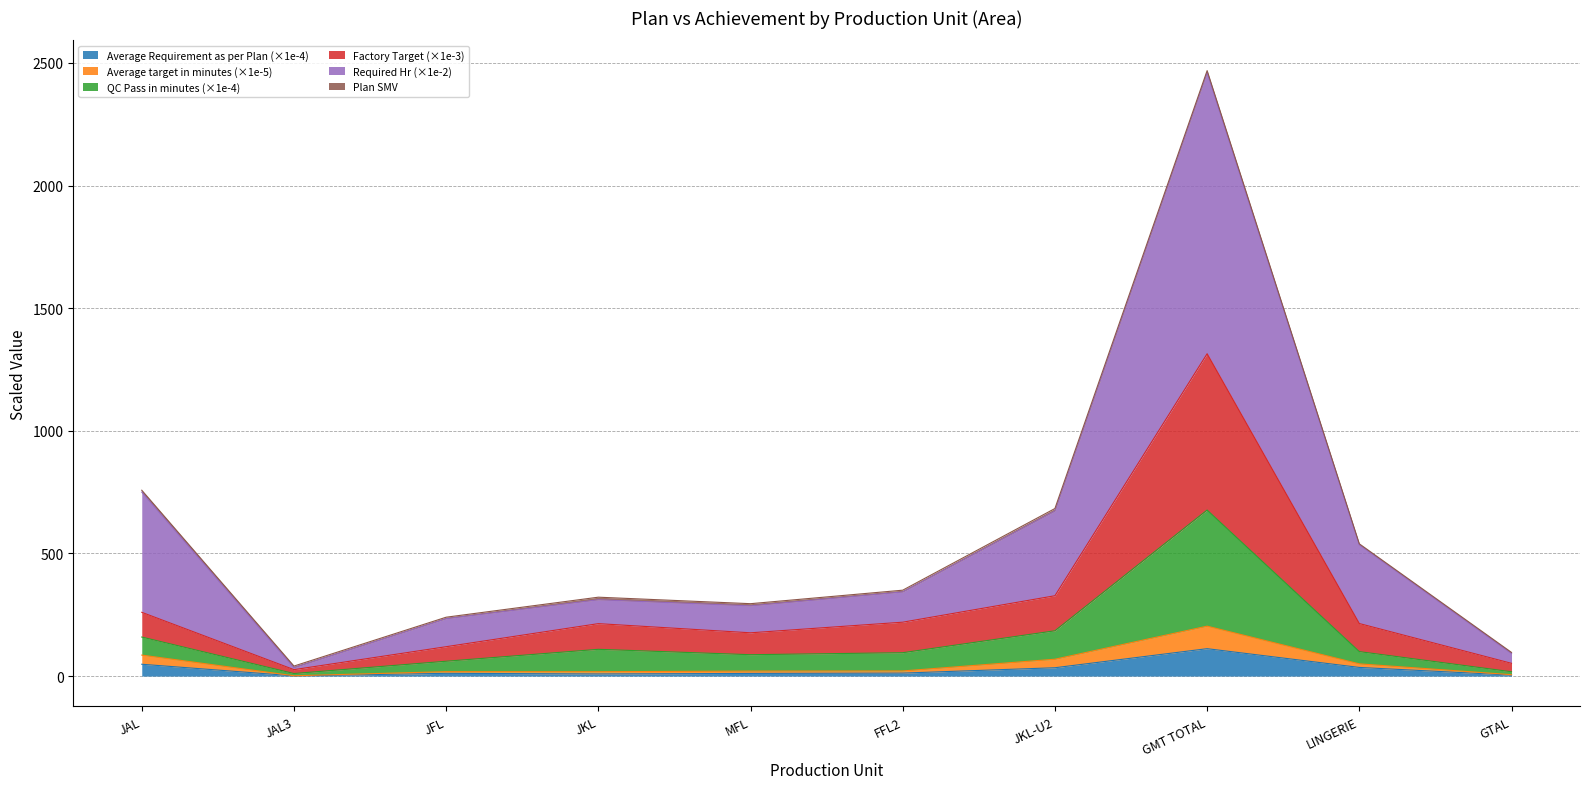

At which category is the sum across all series the highest?

GMT TOTAL